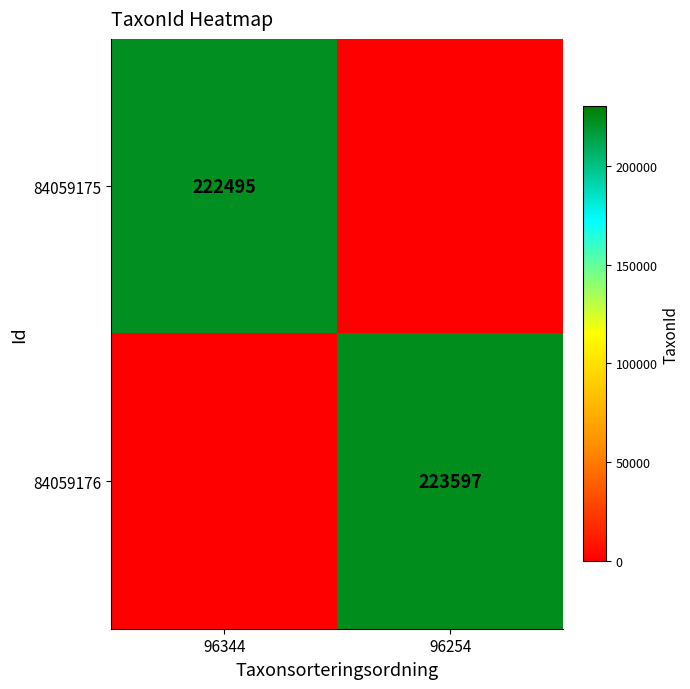

Is it true that 84059175 equals 222495 at 96344?

True